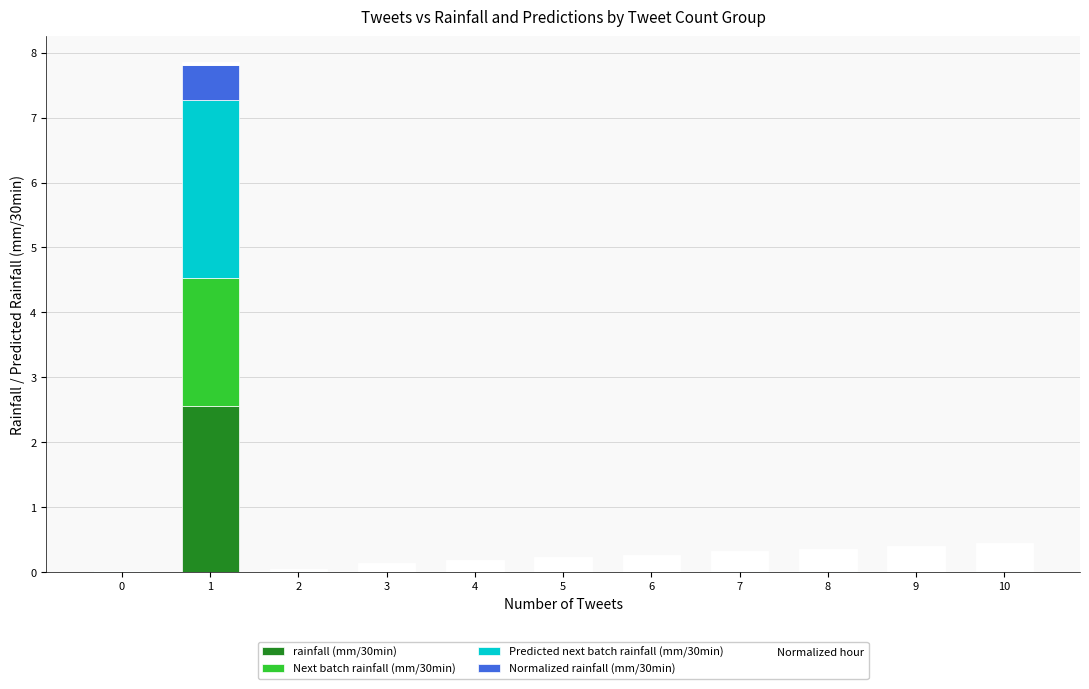

Which series has the largest total across all categories?

Predicted next batch rainfall (mm/30min)